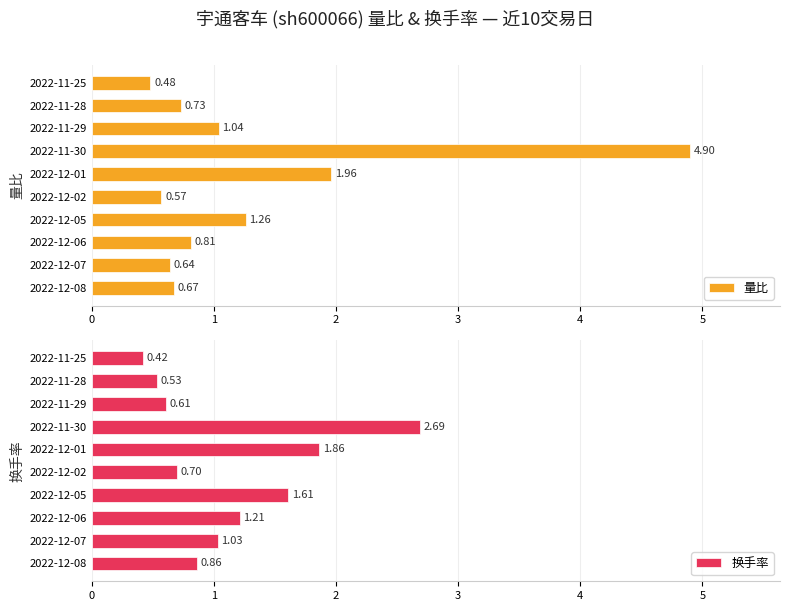

The 换手率 series shows 3.1 at 2022-12-01. True or false?

False